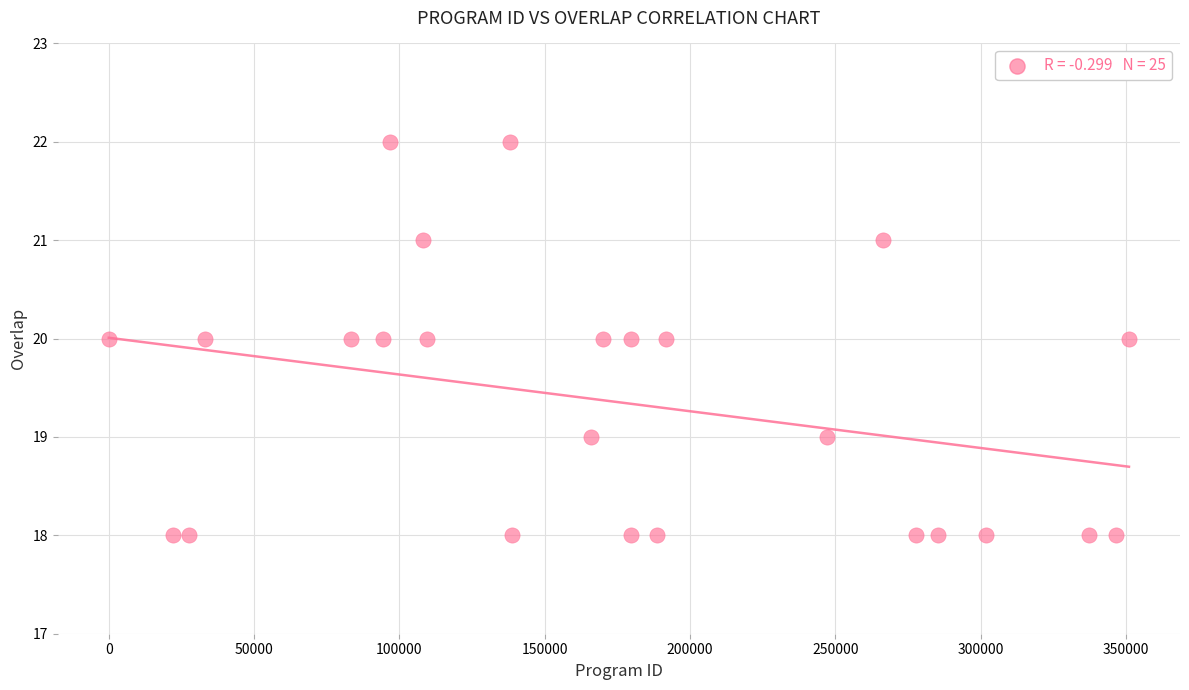

What is the range of Y values (max minus min)?

4